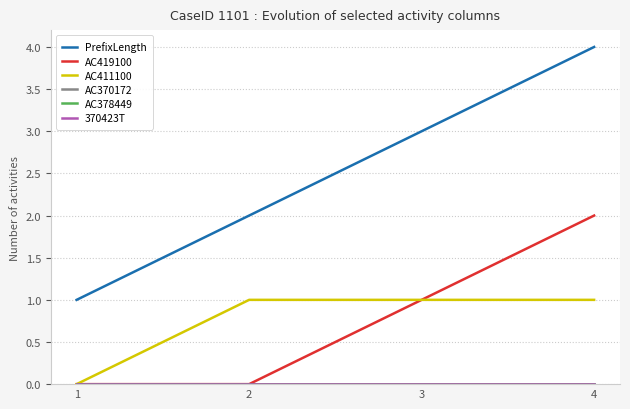

Reading left to right, what are all the values shown in this chart?

PrefixLength: 1=1	2=2	3=3	4=4
AC419100: 1=0	2=0	3=1	4=2
AC411100: 1=0	2=1	3=1	4=1
AC370172: 1=0	2=0	3=0	4=0
AC378449: 1=0	2=0	3=0	4=0
370423T: 1=0	2=0	3=0	4=0